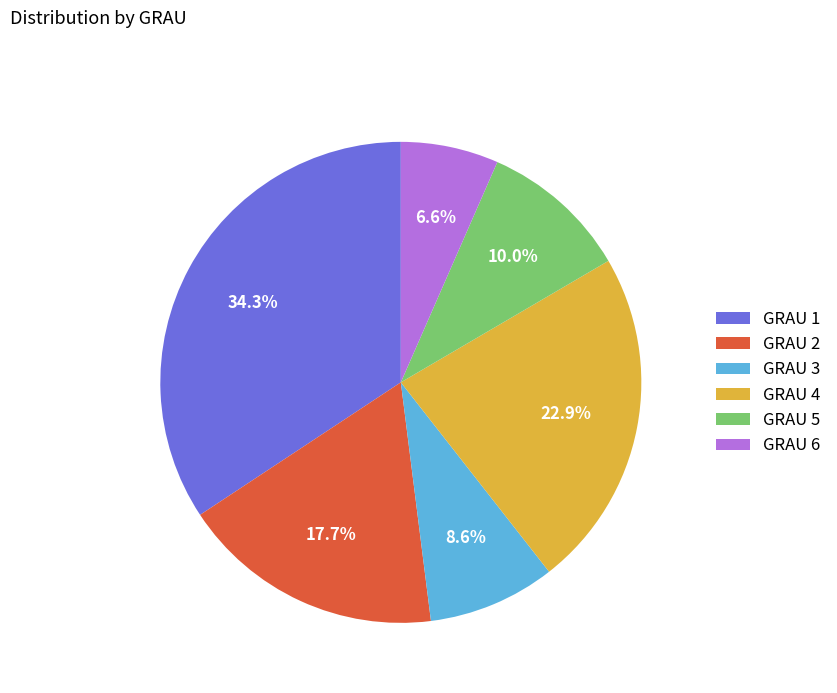

Which has a higher value, GRAU 2 or GRAU 5?

GRAU 2